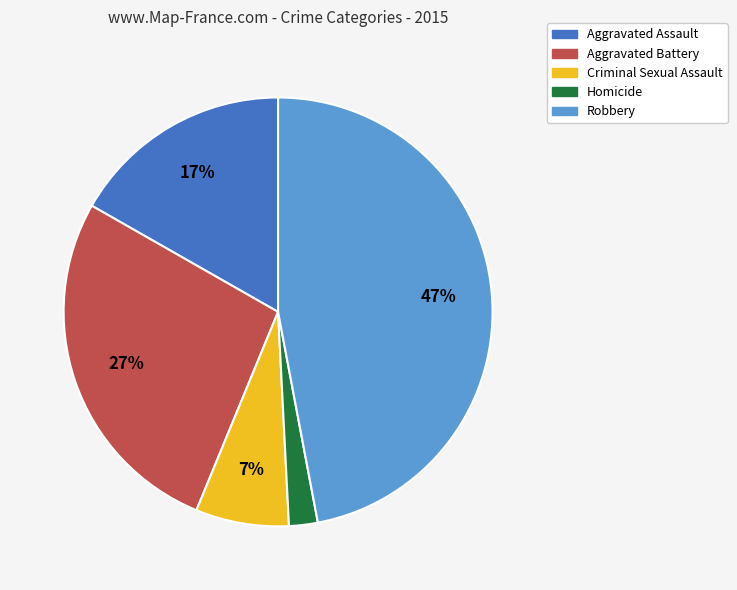

Combined, do Aggravated Battery and Aggravated Assault account for over 50%?

No